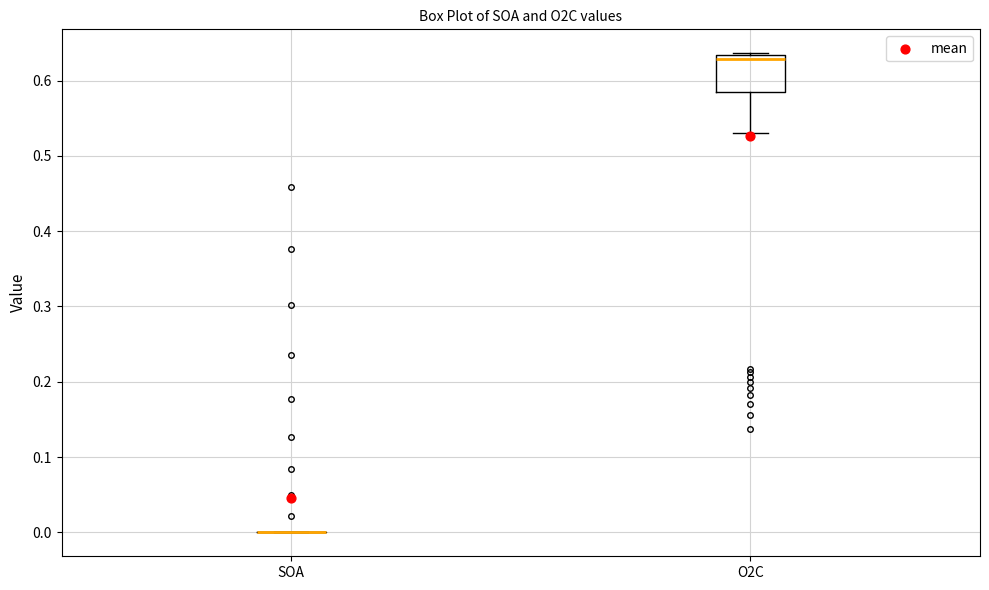

Where is the lower edge of the box for O2C on the y-axis? The values are not printed on the chart, so give them approximately, as read against the axis.

0.59